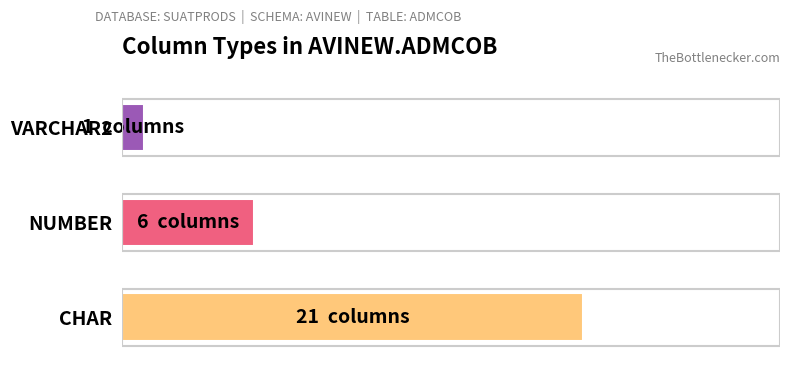

What position from the right is VARCHAR2?

1